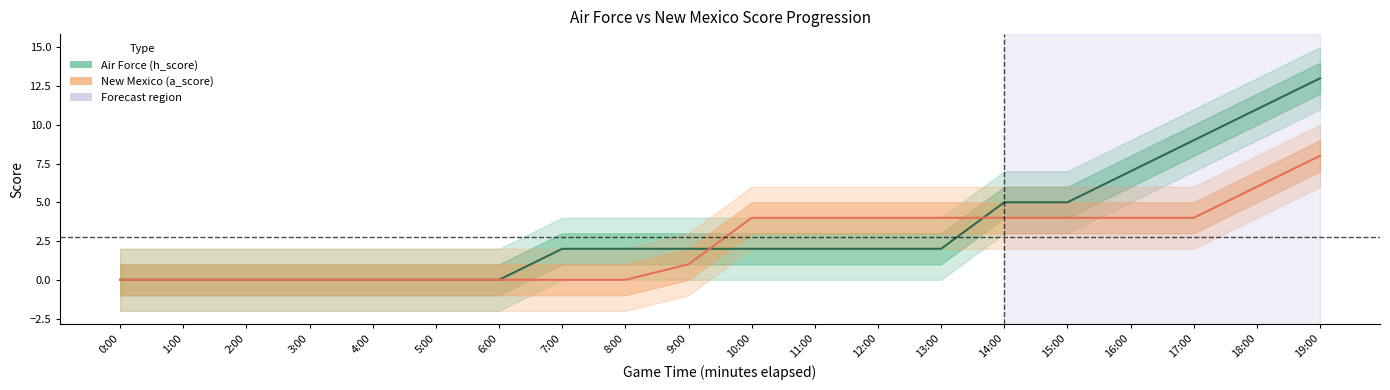

Between 5:00 and 7:00, which series saw the biggest shift?

Air Force (h_score)